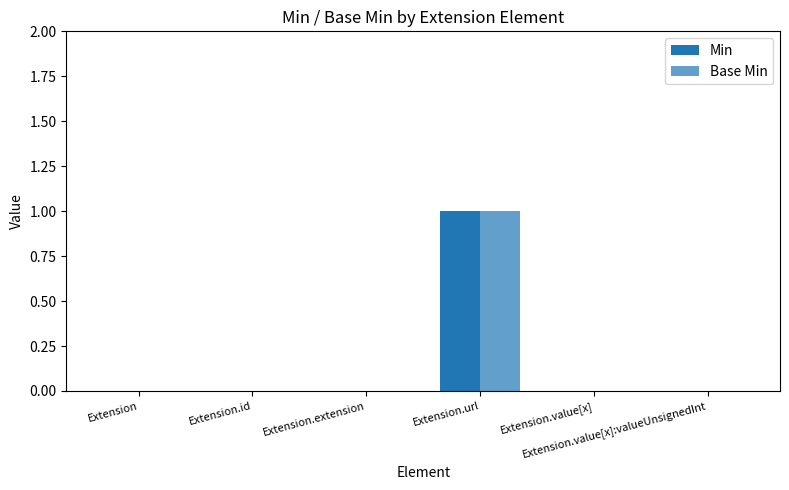

List the labels in order of Base Min value, largest first.

Extension.url, Extension, Extension.id, Extension.extension, Extension.value[x], Extension.value[x]:valueUnsignedInt